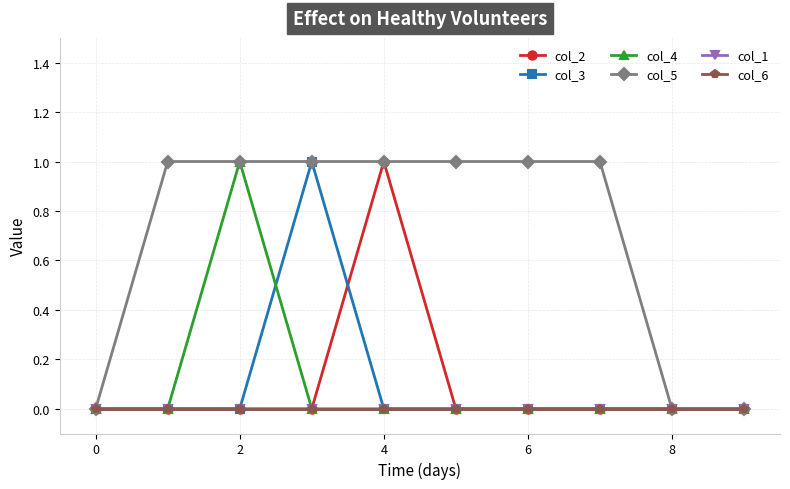

How many lines are shown in the chart?

6